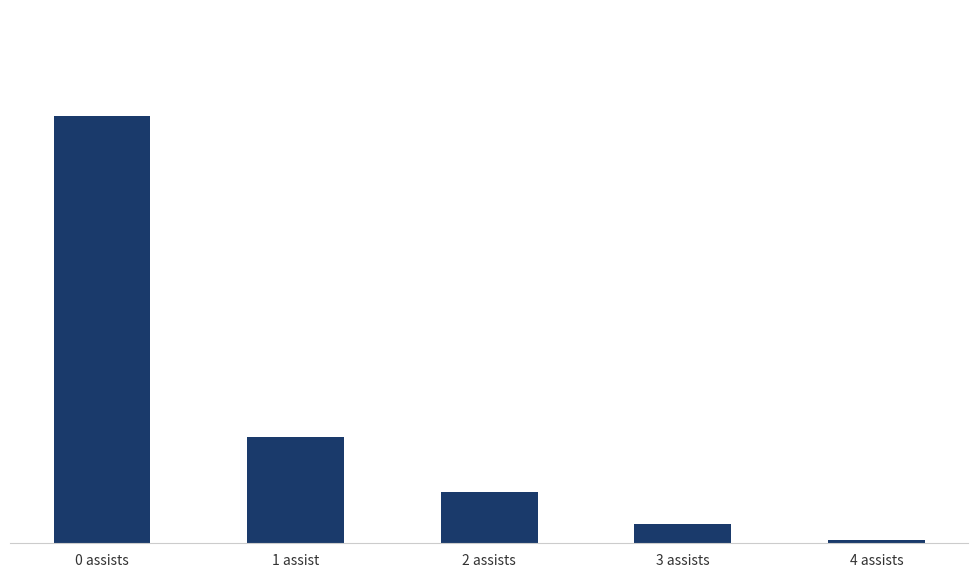

What is the difference between the maximum and second lowest values?

7.9